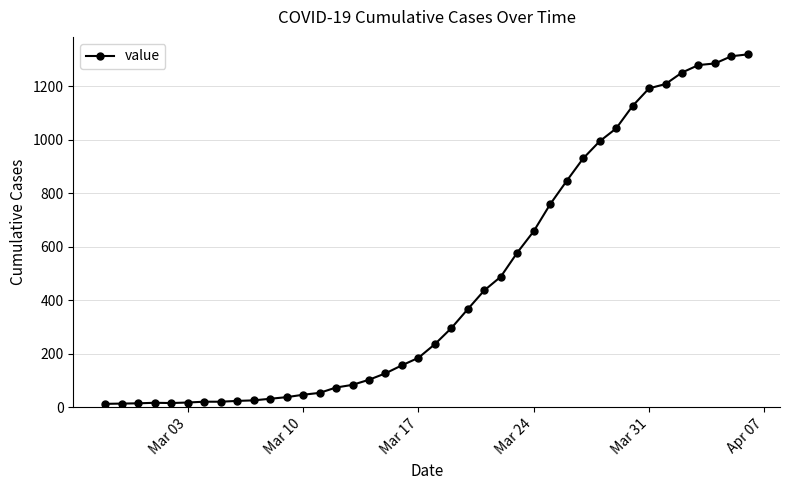

What is the average value?

467